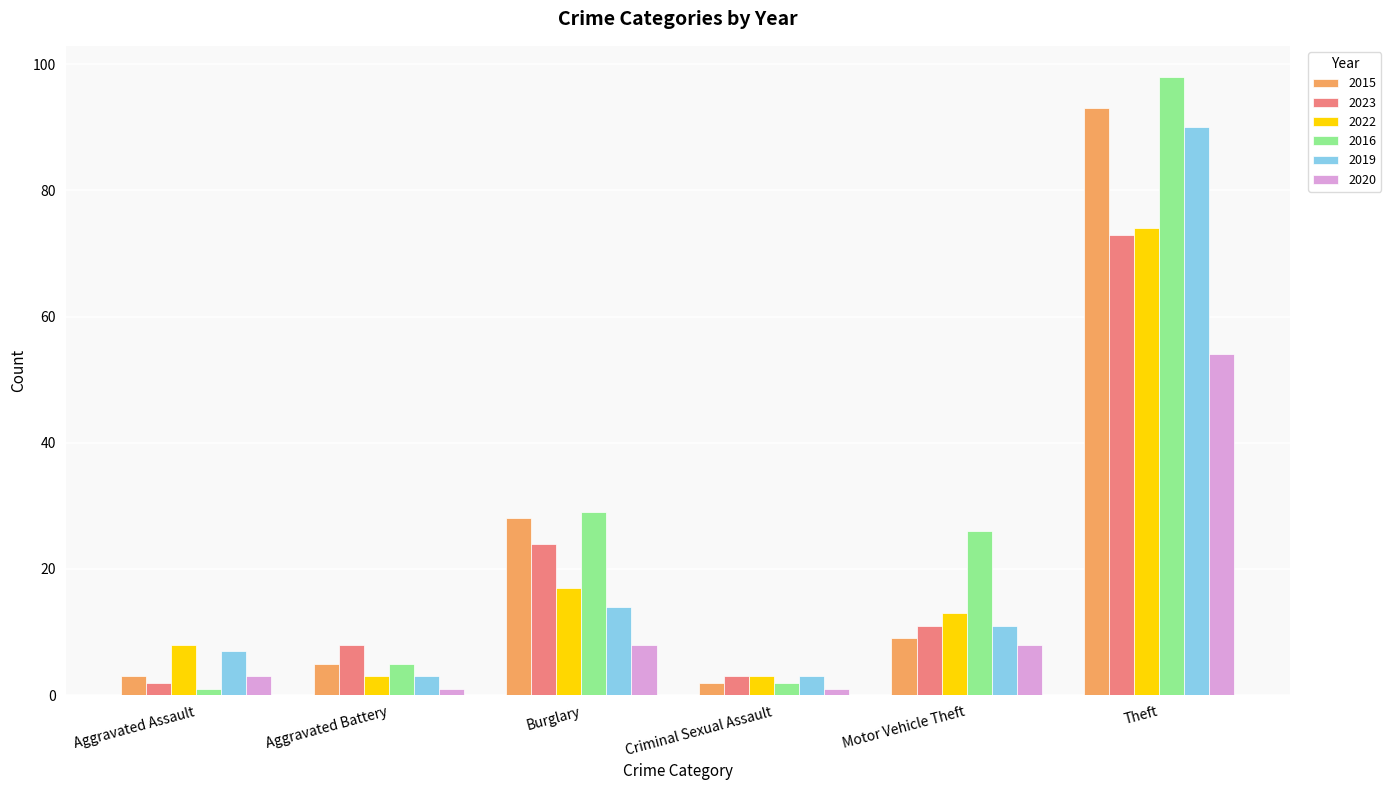

What is the sum of the 2022 values at Criminal Sexual Assault and Aggravated Battery?

6